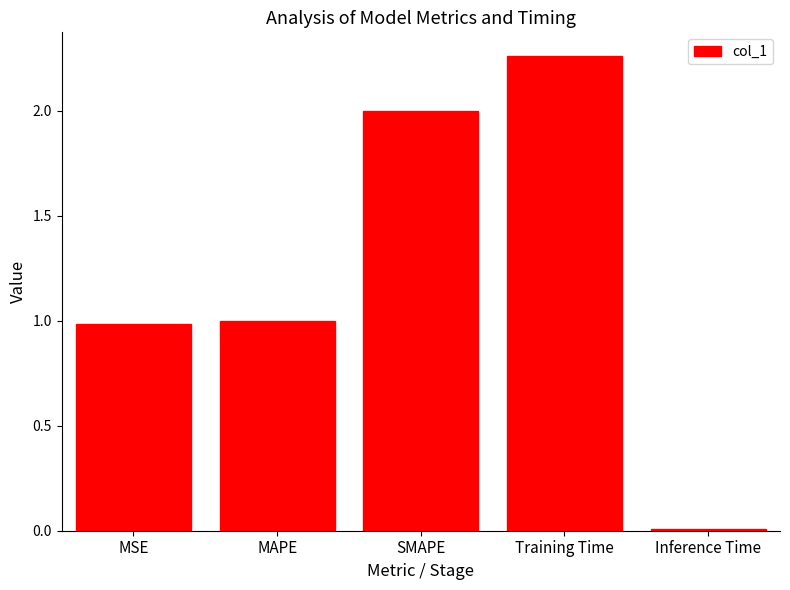

How many bars are there in total?

5